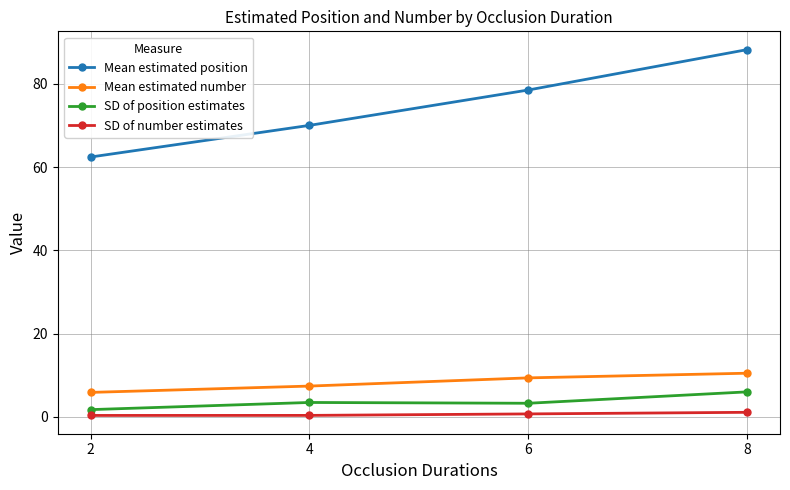

Rank the series by their maximum value, from highest to lowest.

Mean estimated position, Mean estimated number, SD of position estimates, SD of number estimates